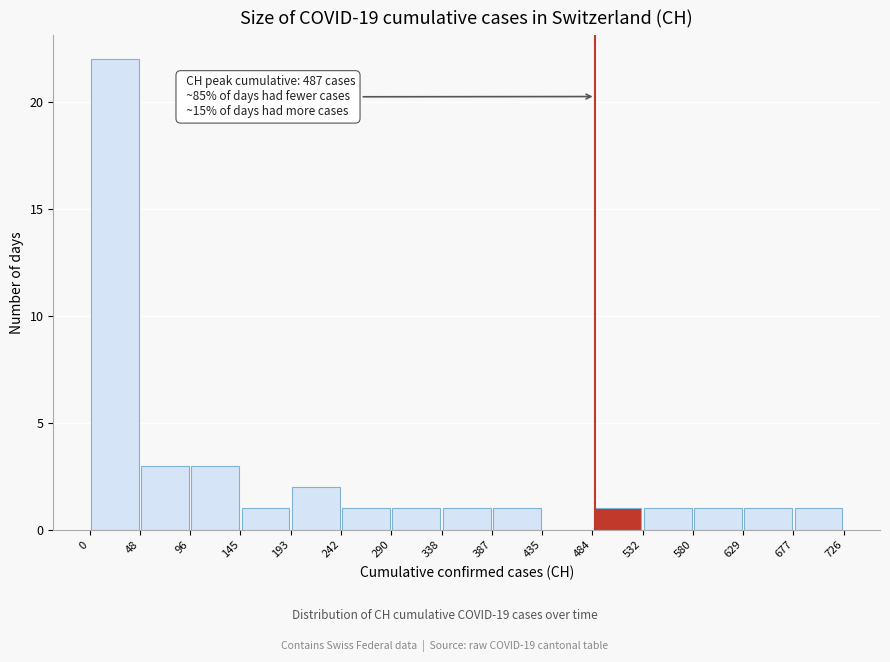

Over which range of the x-axis is the bar tallest?

0 to 48